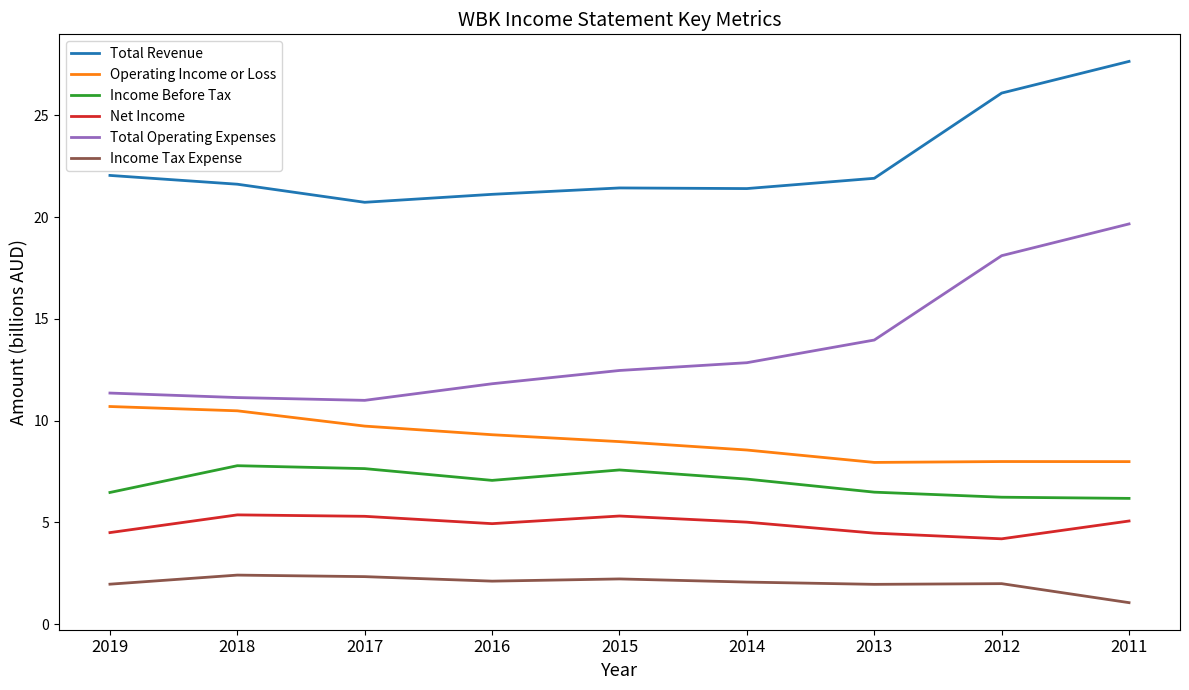

What is the difference between the highest and lowest values at 2018?

19.2